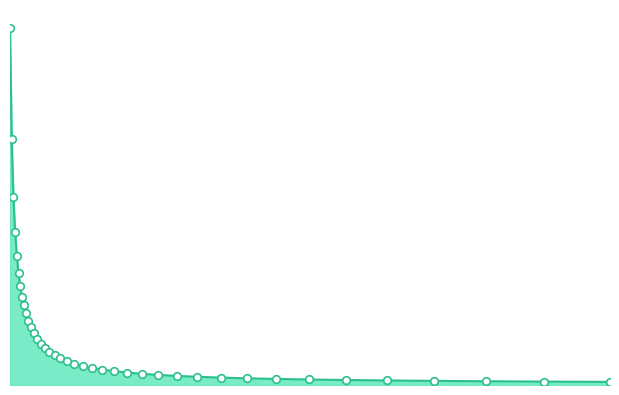

Is this an area chart (filled region under the line)?

Yes